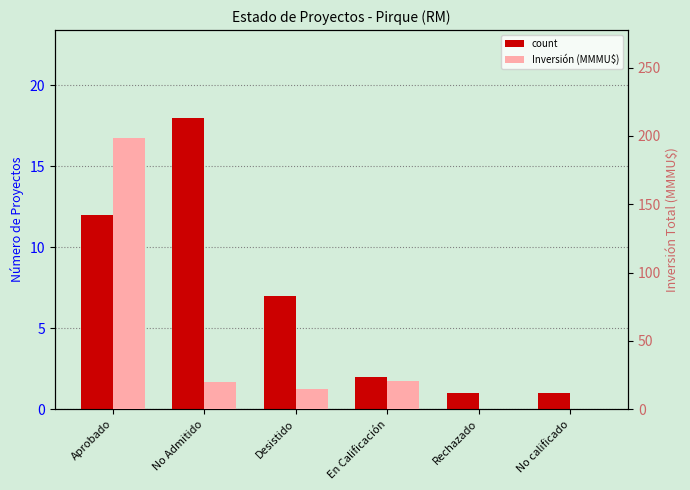

At which label is count closest to 9?

Desistido